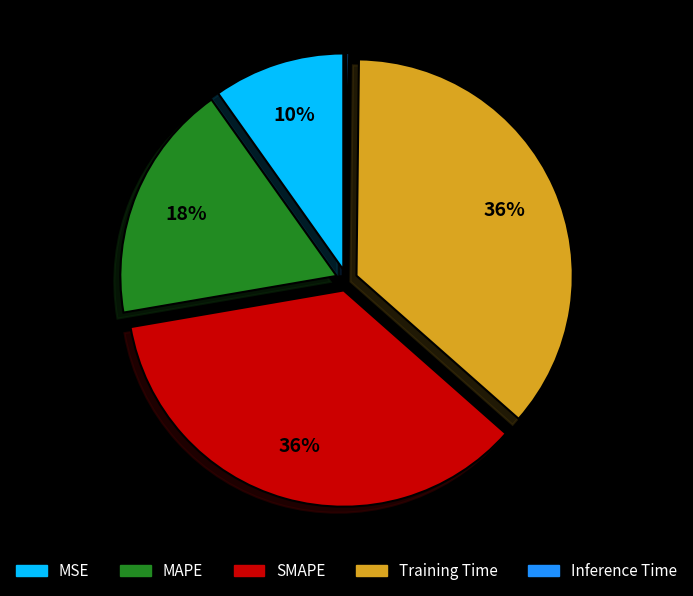

True or false: Training Time accounts for 36% of the total.

True